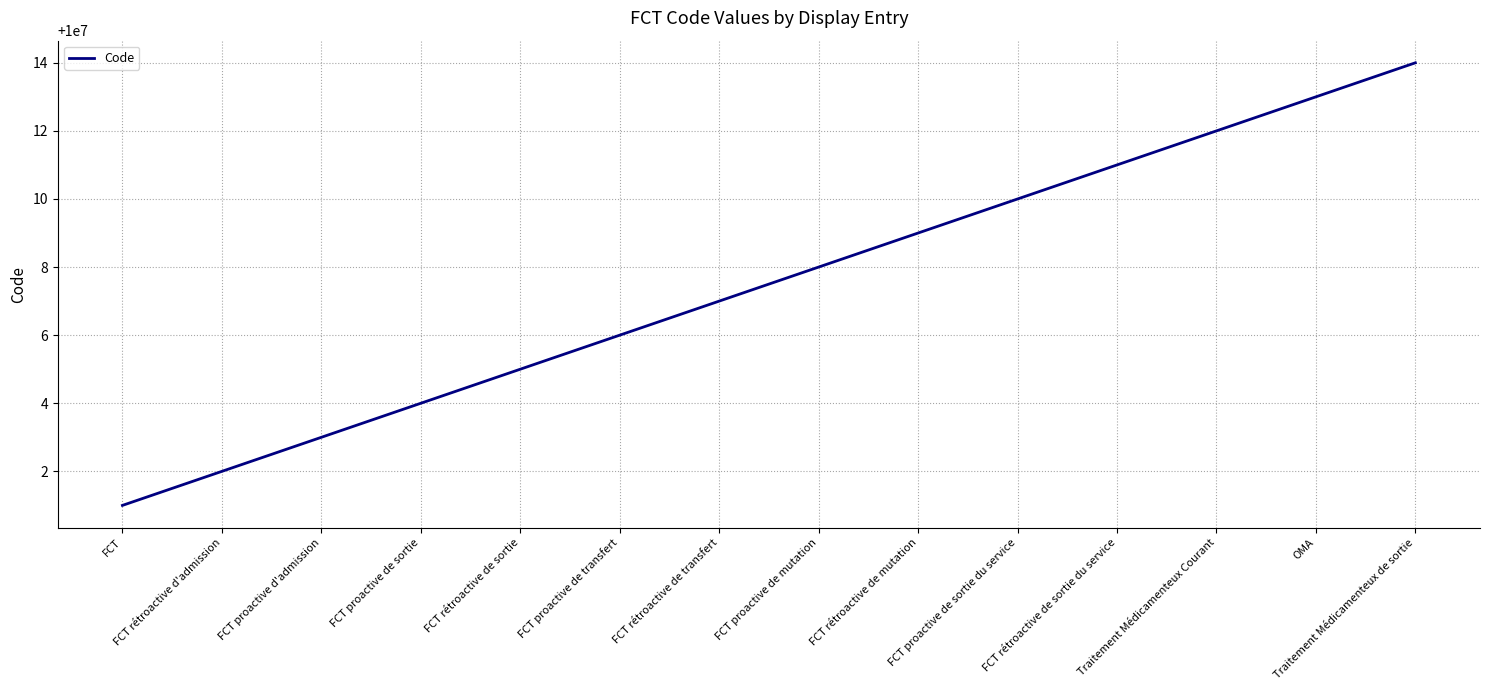

At which category does the chart reach its minimum across all series?

FCT